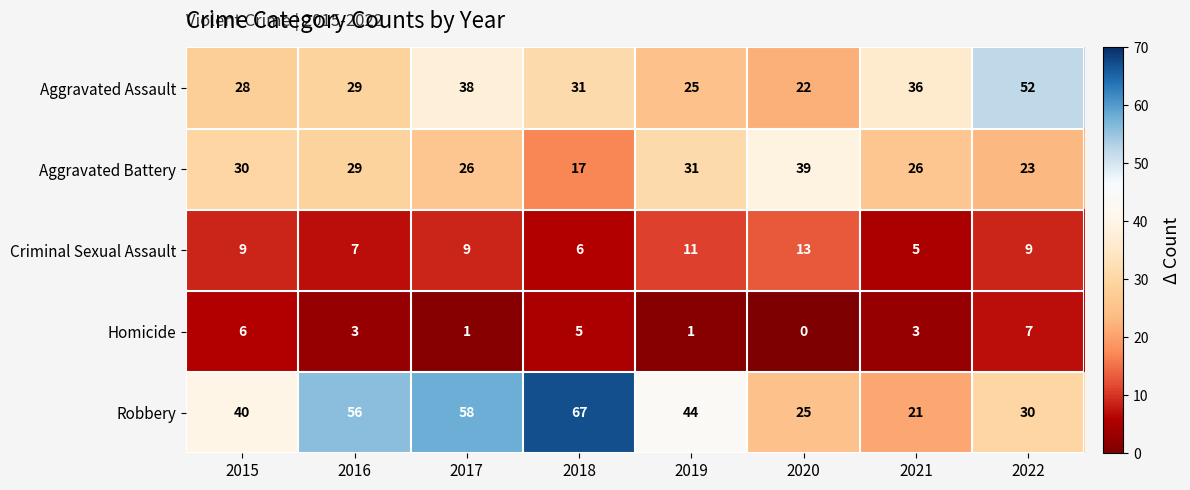

True or false: Robbery has a value of 30 at 2022.

True